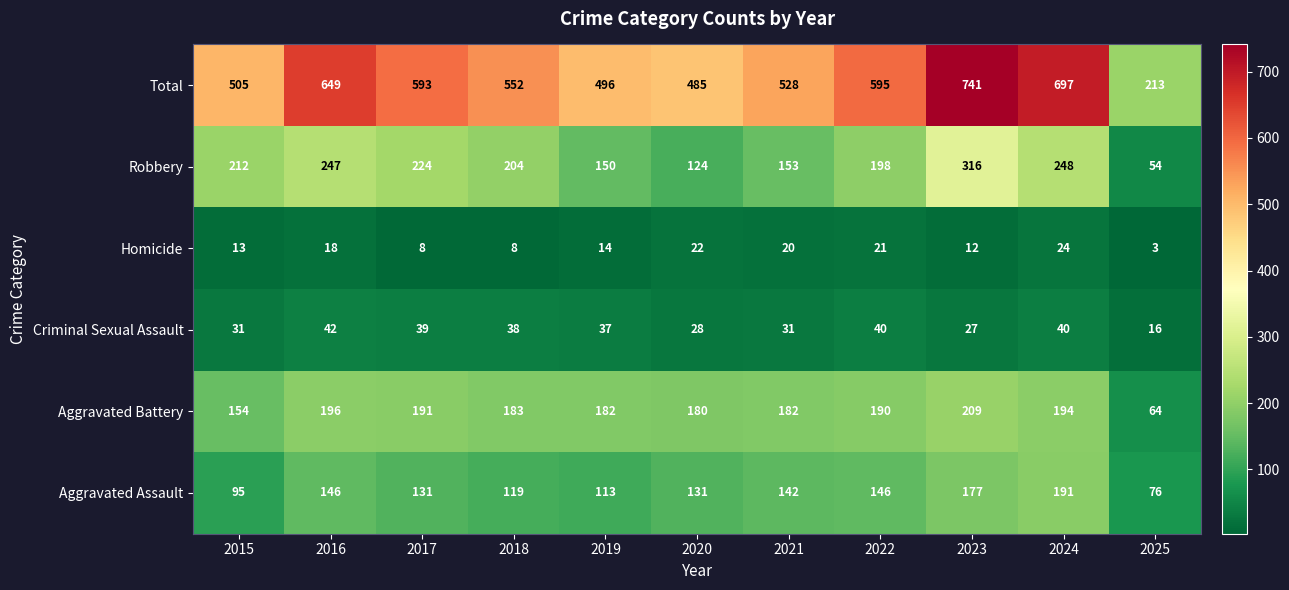

Which category has the lowest value in the Total series?

2025